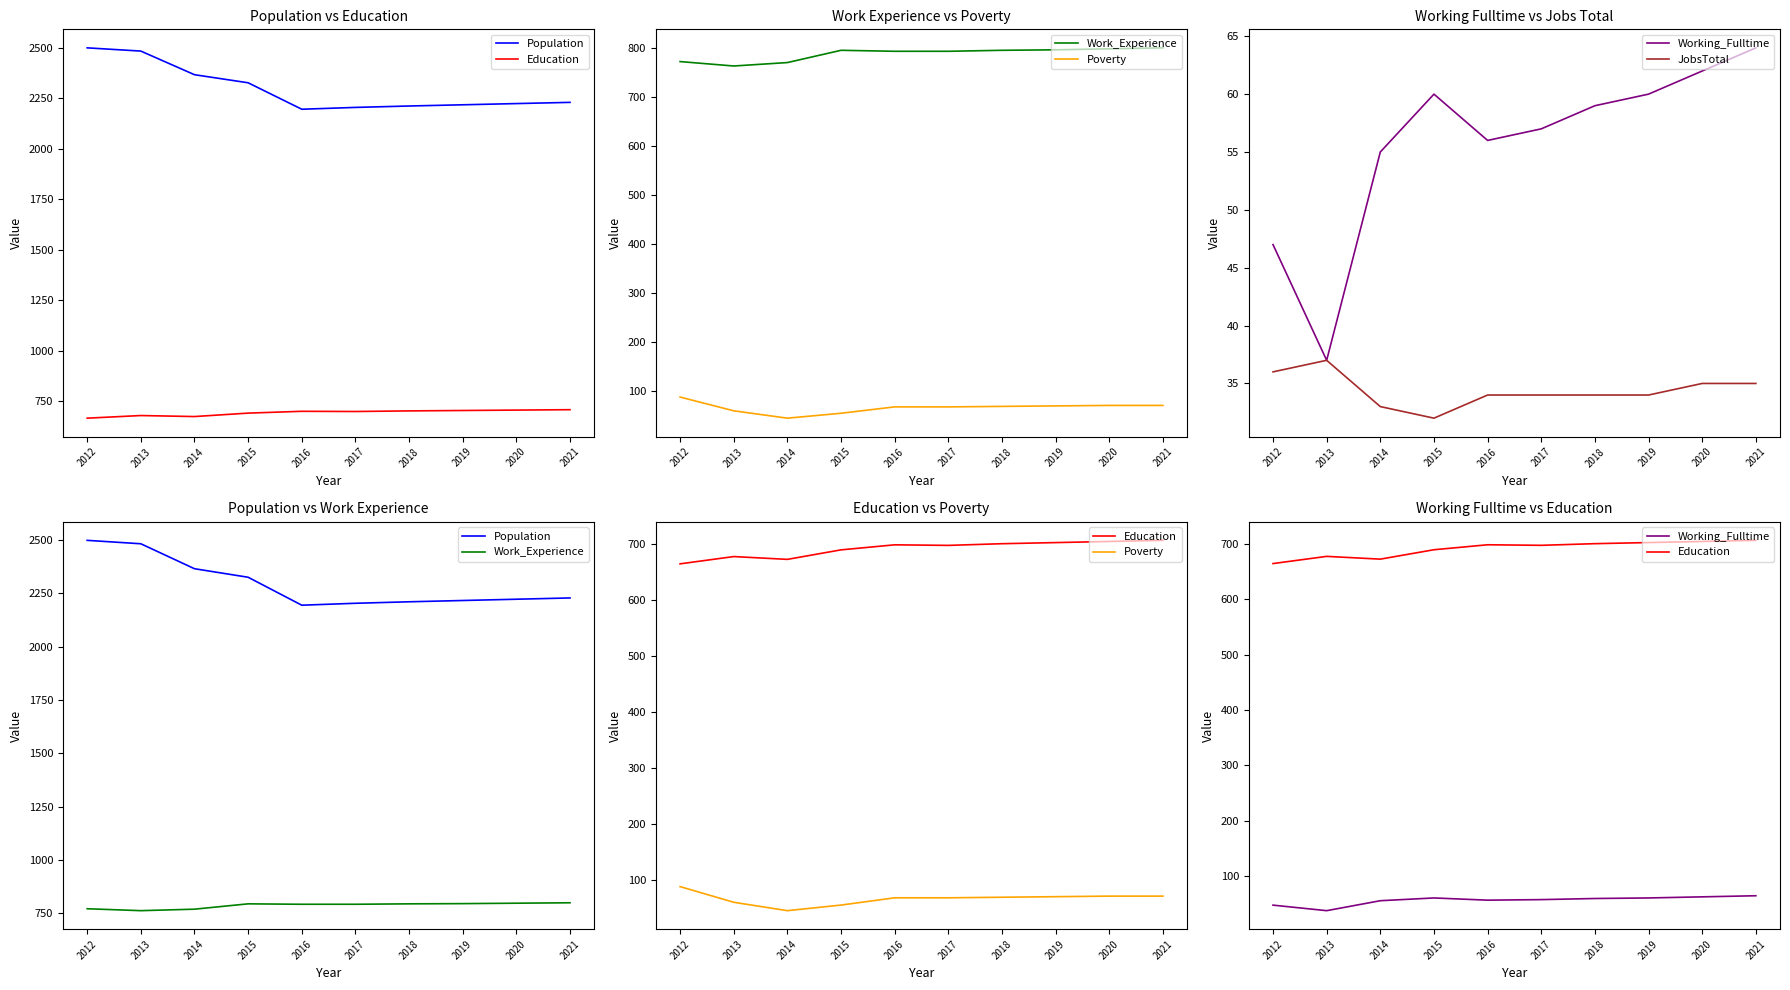

What is the minimum value shown in the chart?

32